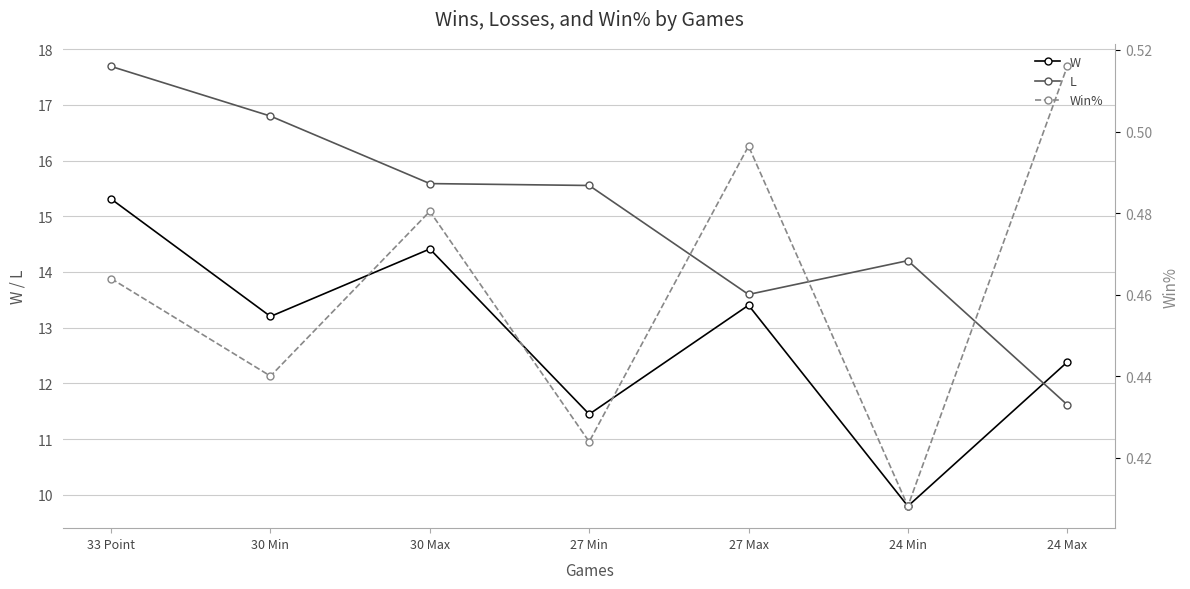

What is the approximate value of W at 33 Point?

15.3